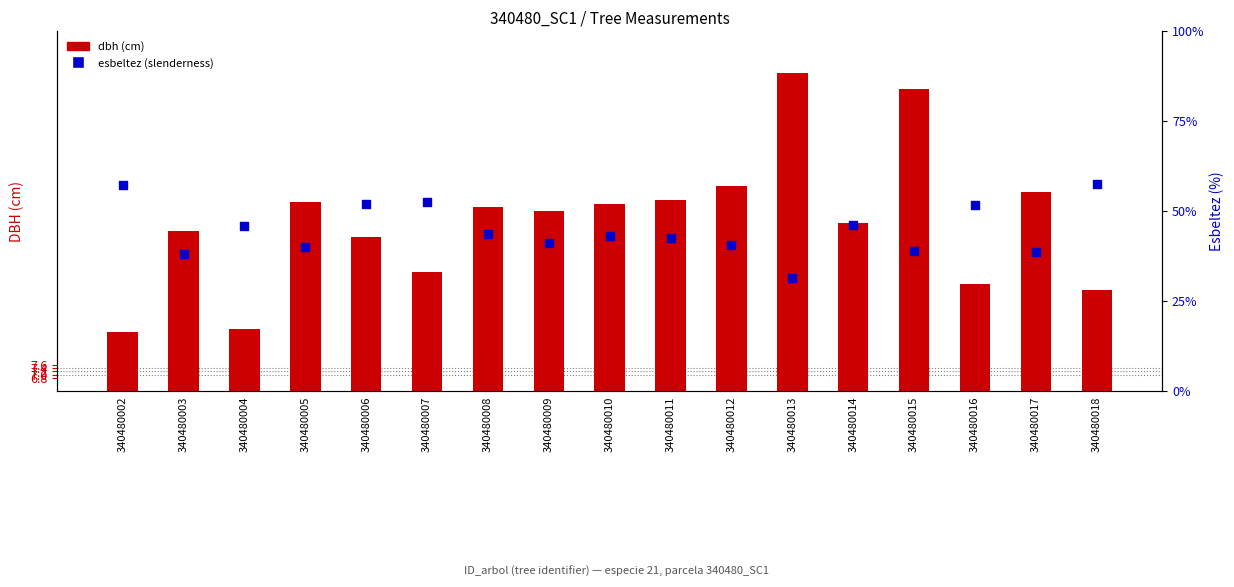

Which series has the largest total across all categories?

esbeltez